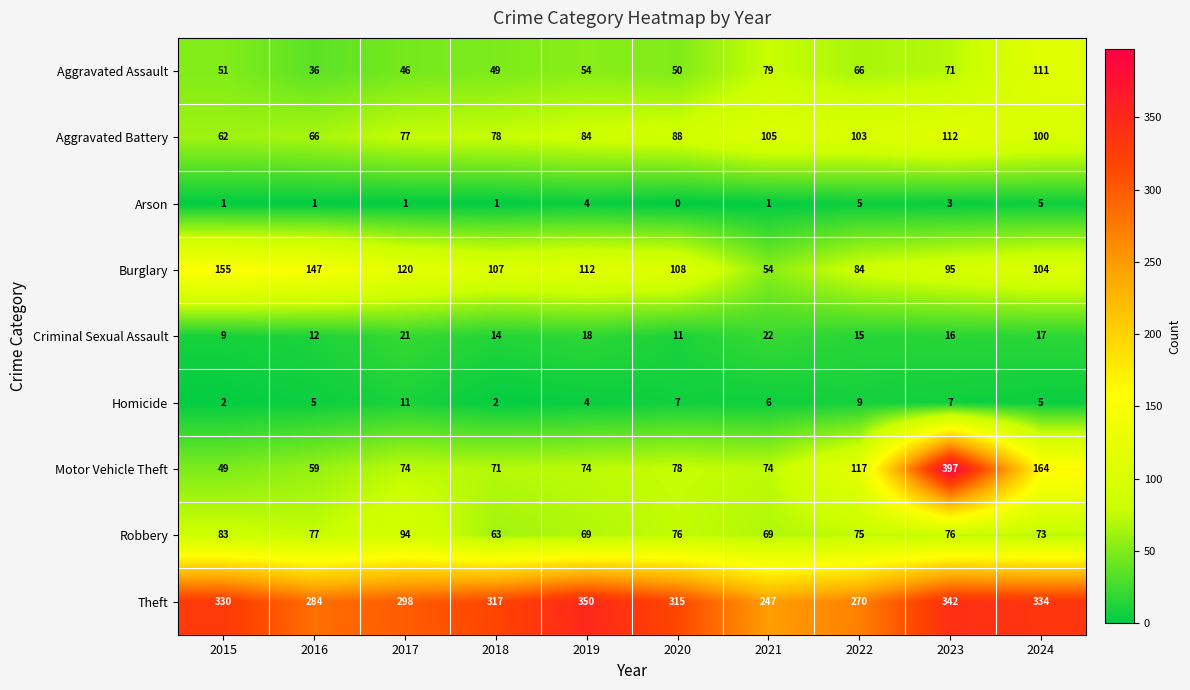

True or false: Burglary has a value of 153 at 2020.

False